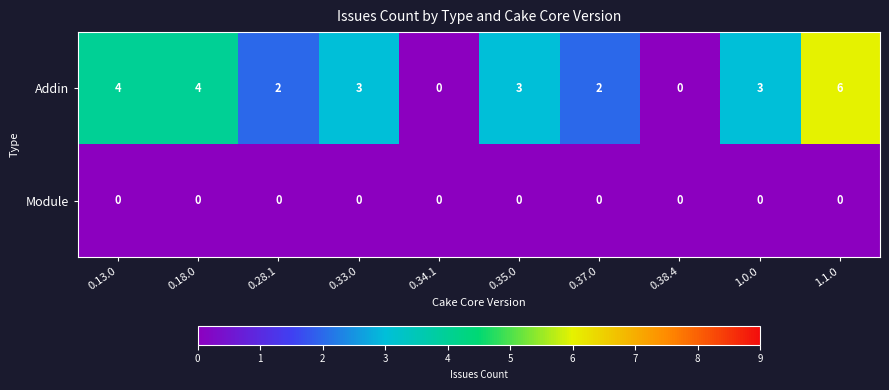

At how many categories does at least one series exceed 5?

1